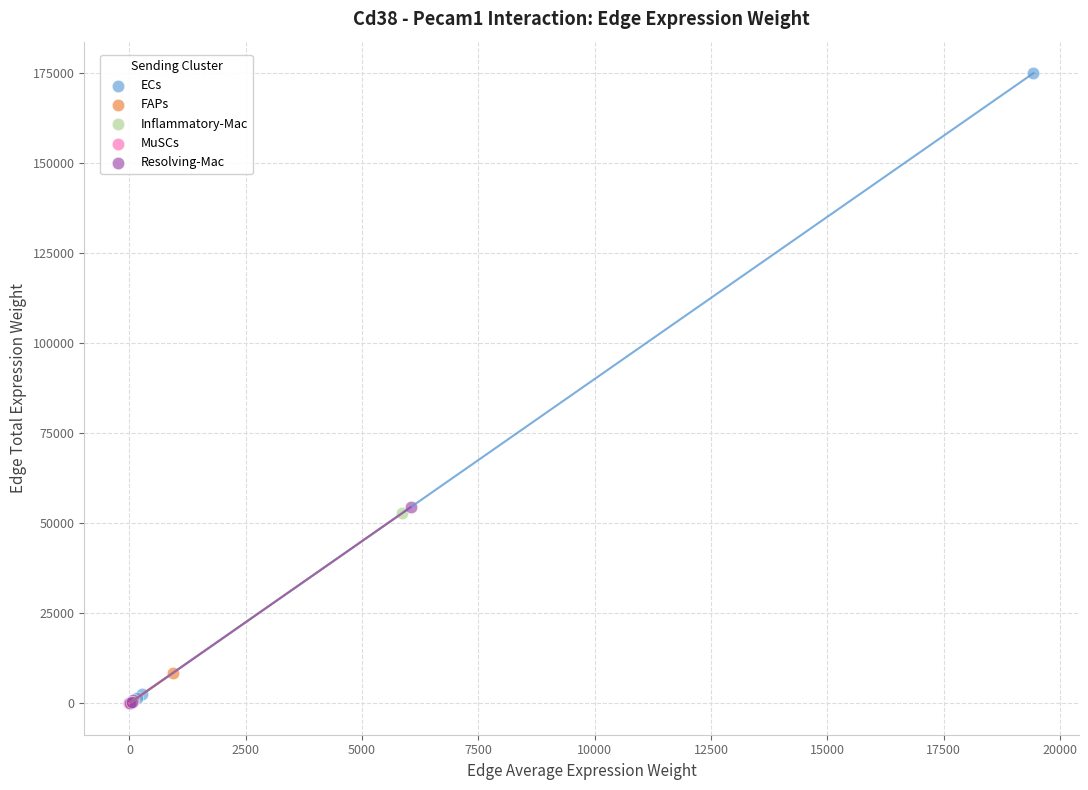

Which series has the widest spread of Y values?

ECs